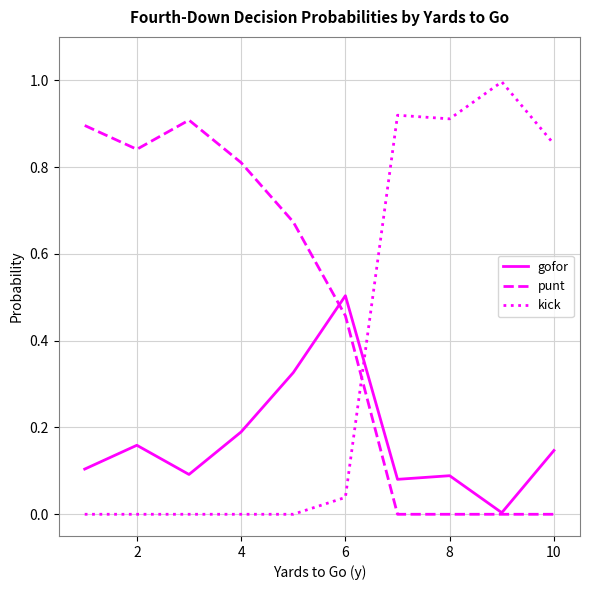

Rank the series by their maximum value, from highest to lowest.

kick, punt, gofor